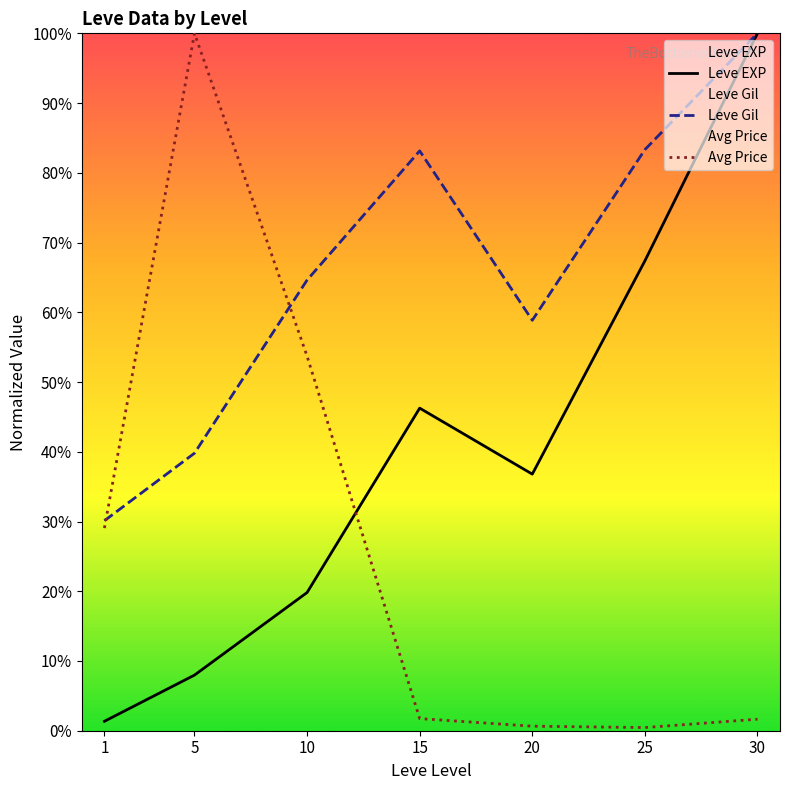

At how many categories does at least one series exceed 53?

6